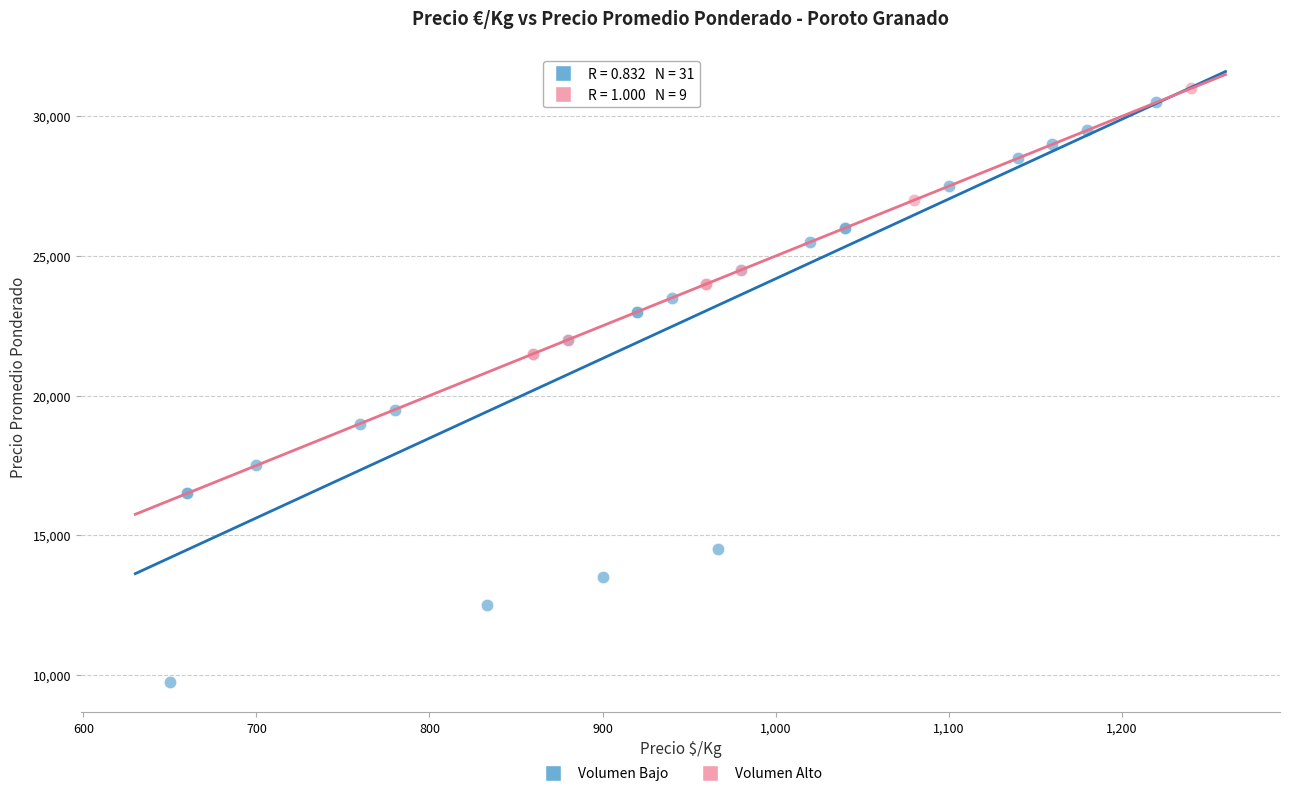

What are all the series names shown in the legend?

Volumen Bajo, Volumen Alto